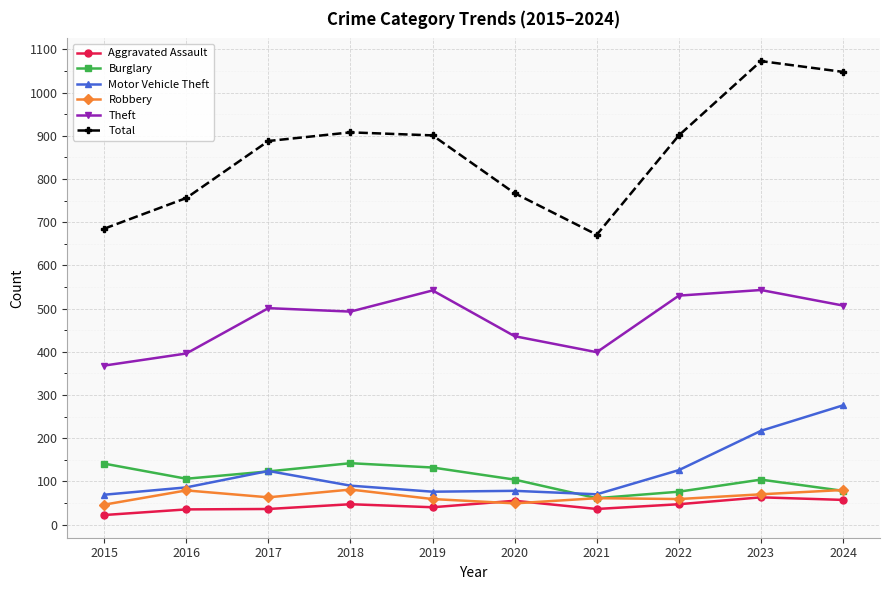

What is the spread (max minus min) of values at 2021?

635